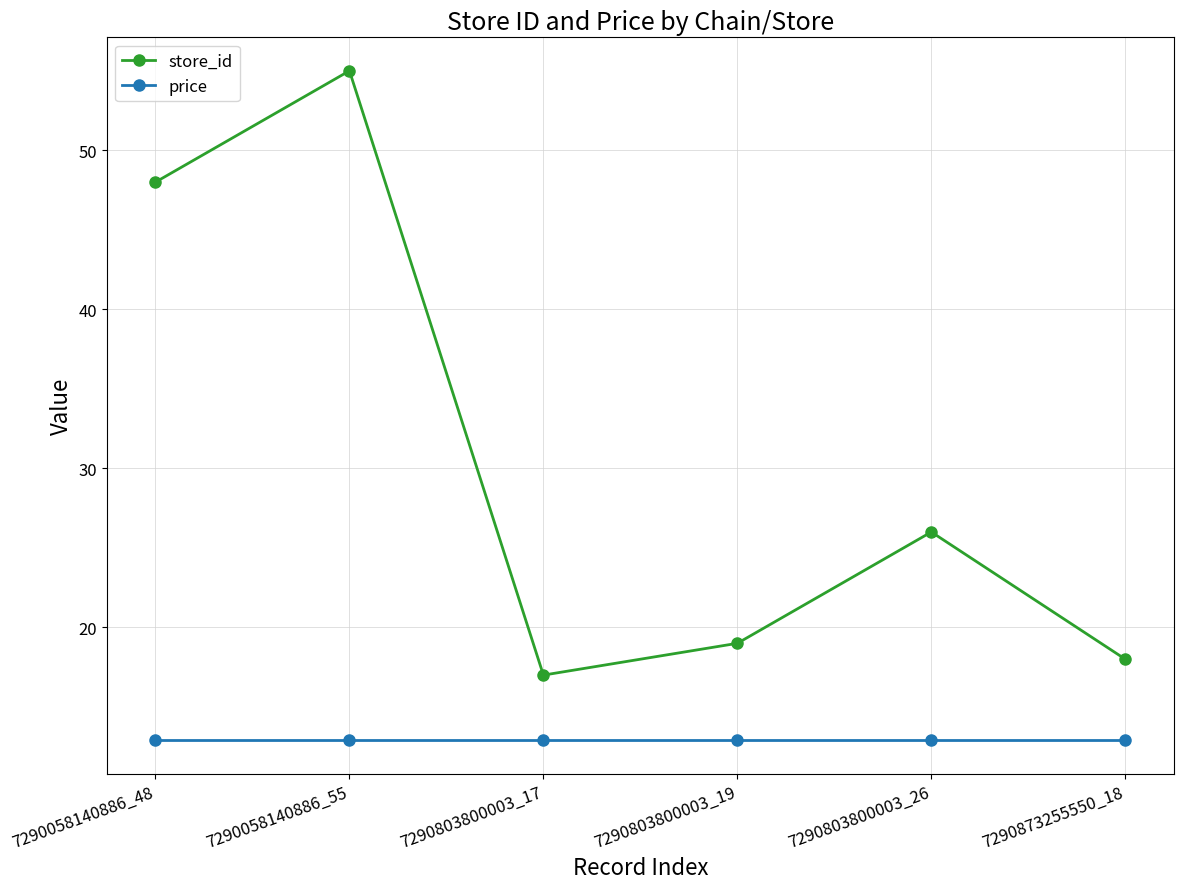

What are all the series names shown in the legend?

store_id, price